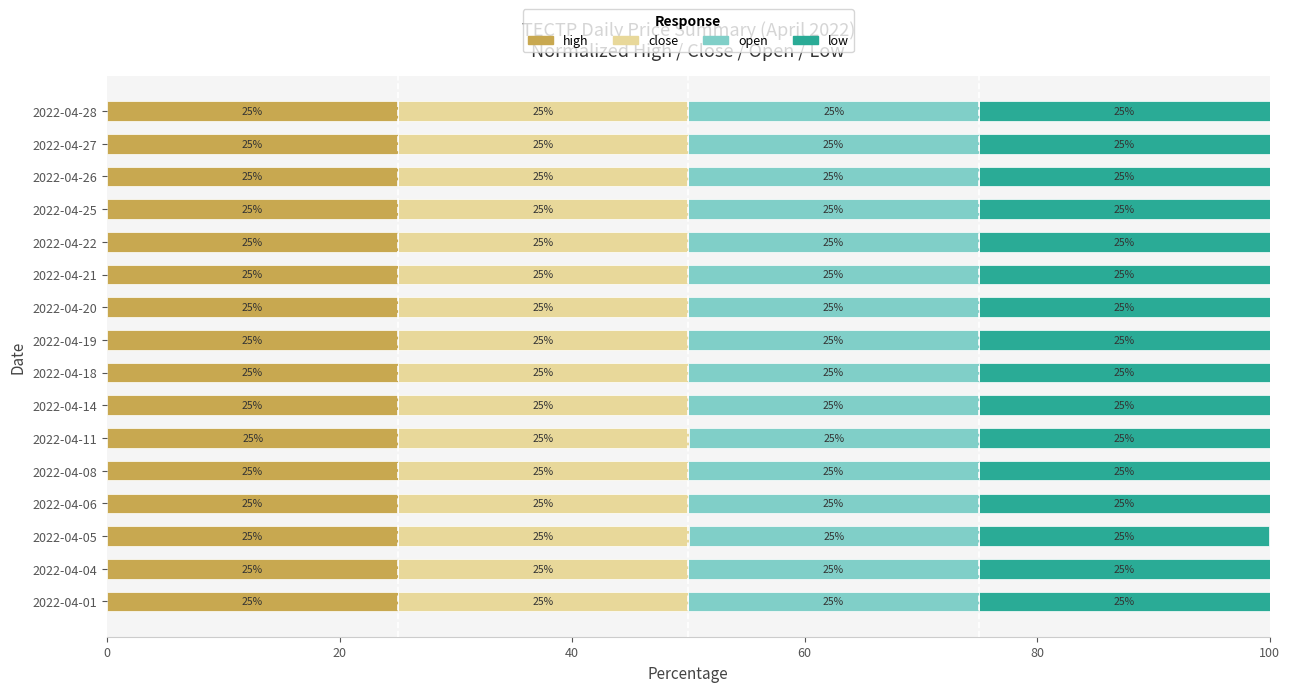

How many high values are between 25 and 26?

16